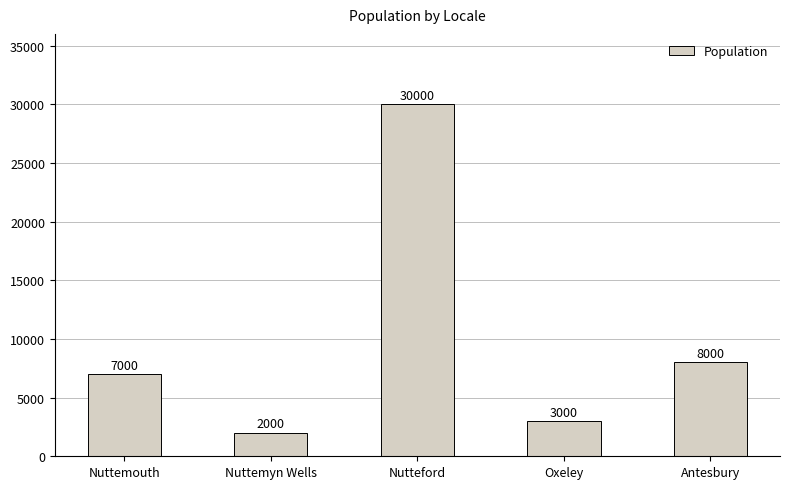

What is the difference between the values at Oxeley and Nuttemyn Wells?

1000